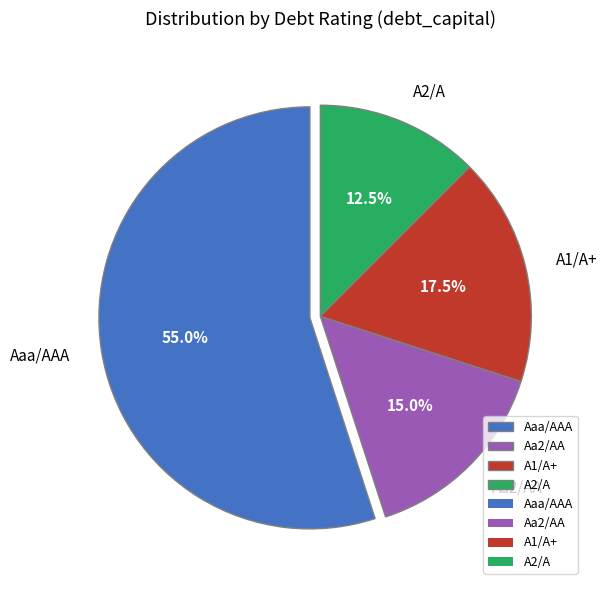

What percentage do Aaa/AAA and Aa2/AA together represent?

70.0%